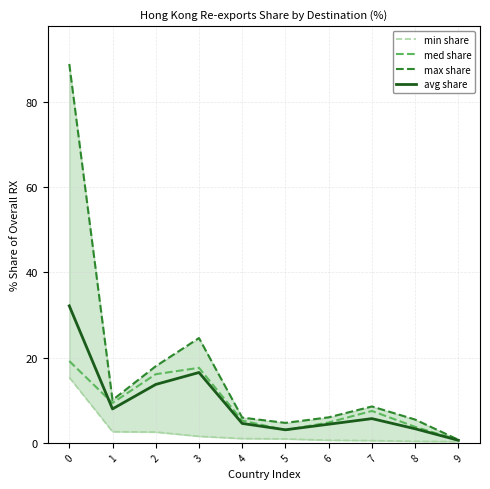

The avg share series shows 9.9 at 7. True or false?

False